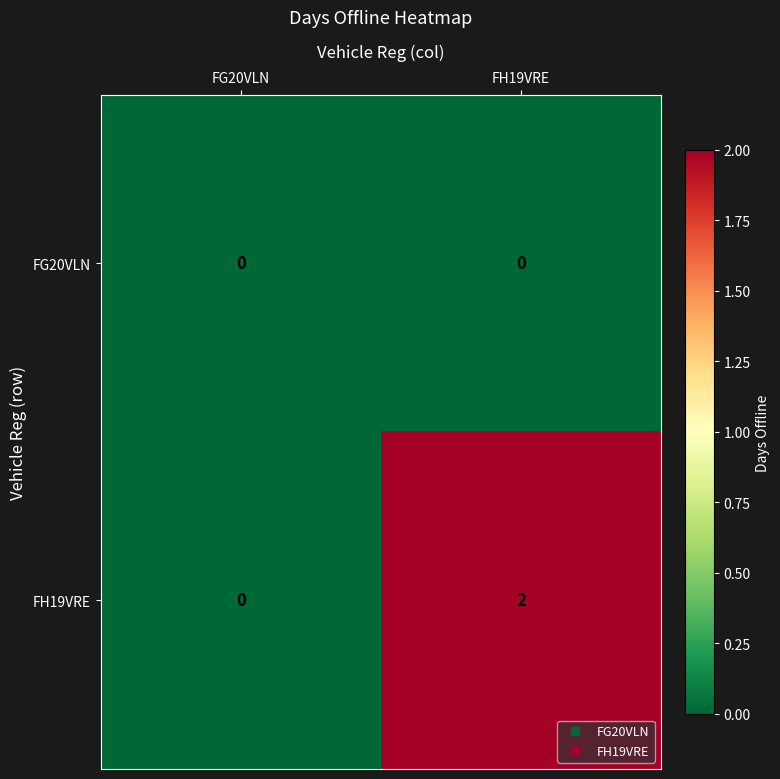

Between FG20VLN and FH19VRE, which series saw the biggest shift?

FH19VRE